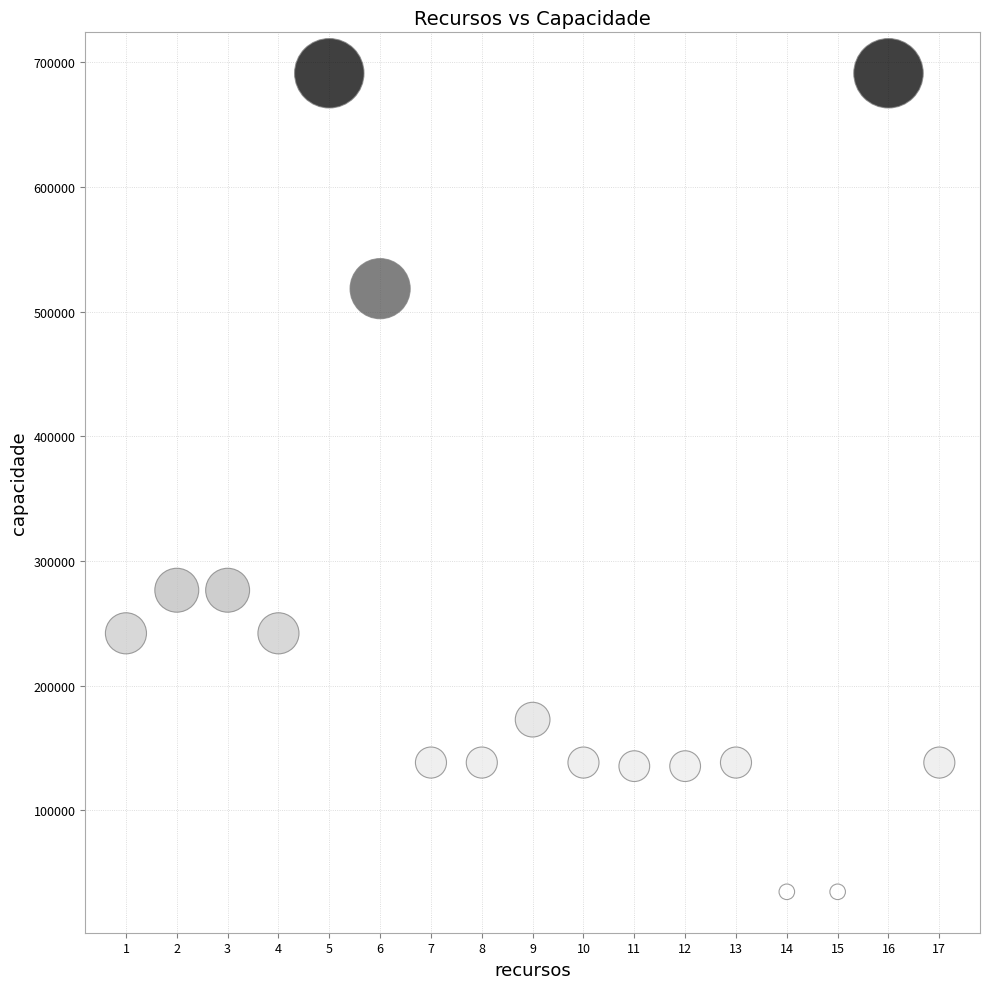

What is the range of Y values (max minus min)?

656640